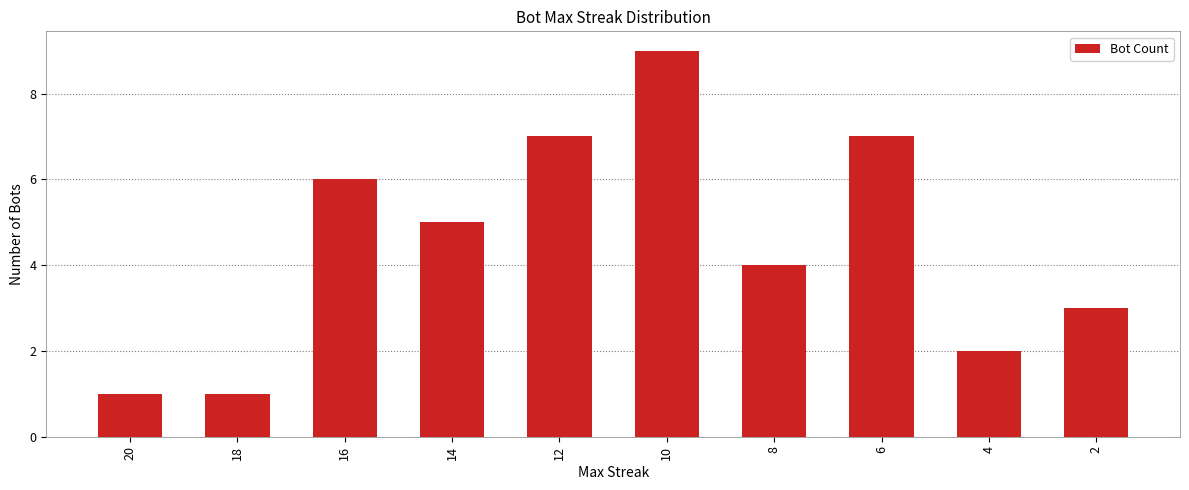

Are the bars horizontal?

No